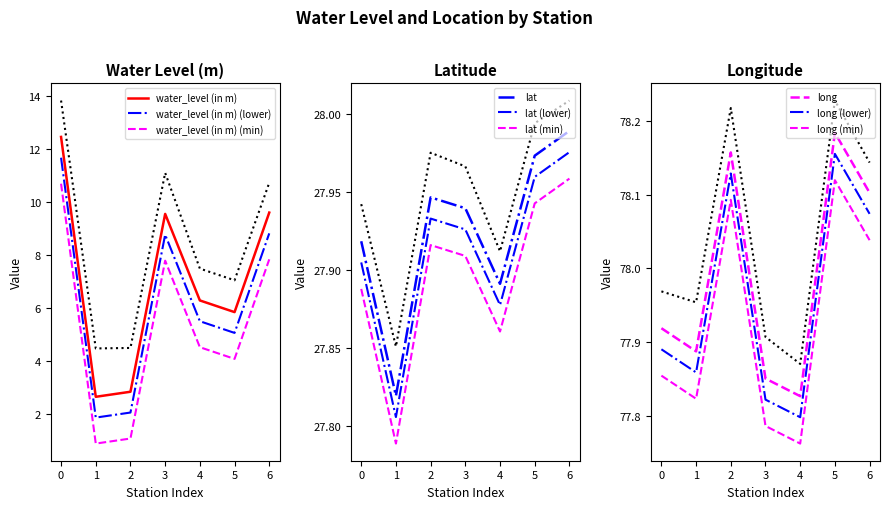

Reading right to left, what are all the values shown in this chart?

water_level (in m): 9.6	5.8	6.3	9.6	2.9	2.7	12.4
lat: 28.0	28.0	27.9	27.9	27.9	27.8	27.9
long: 78.1	78.2	77.8	77.9	78.2	77.9	77.9